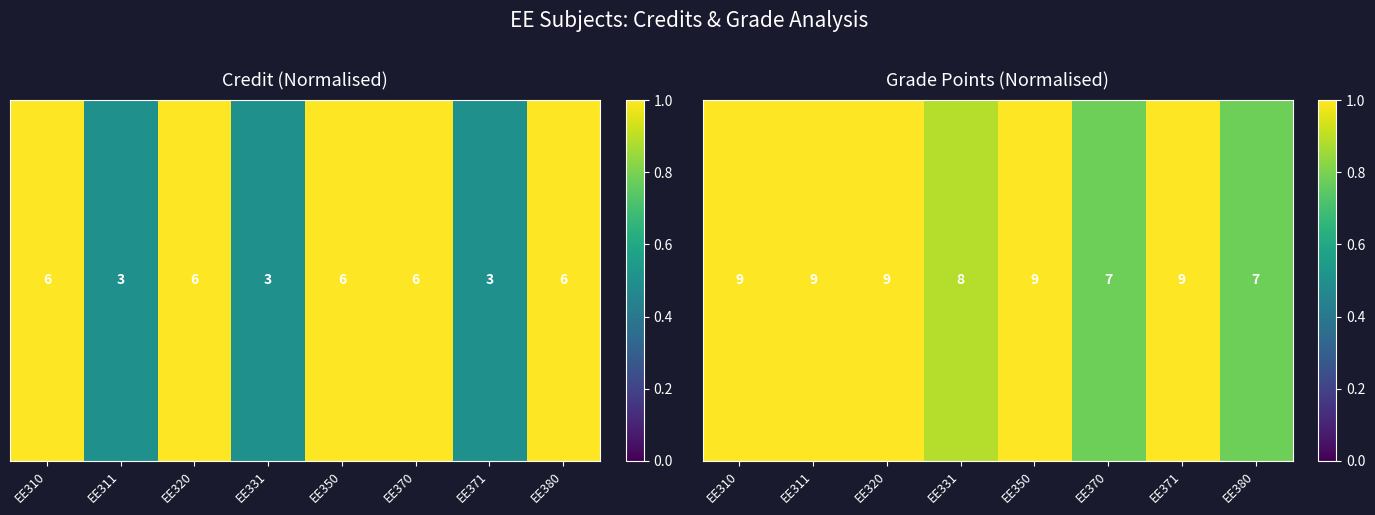

Which has a higher value, EE331 or EE320?

EE320